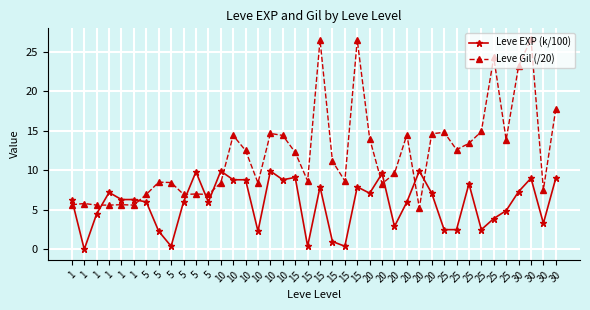

How many data points does each series have?

40